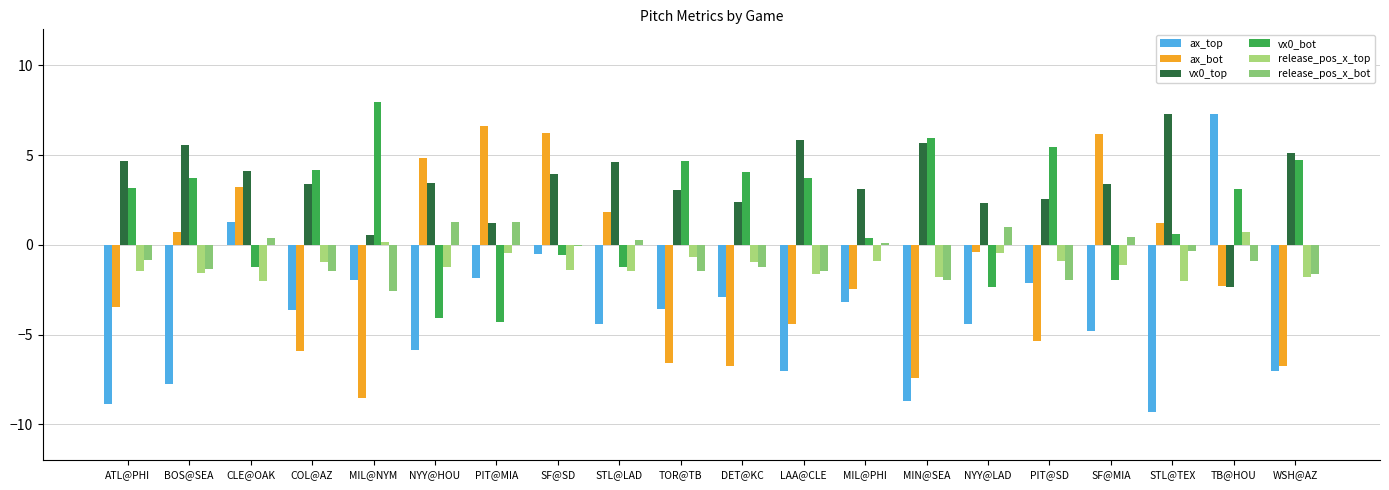

What position from the left is SF@MIA?

17